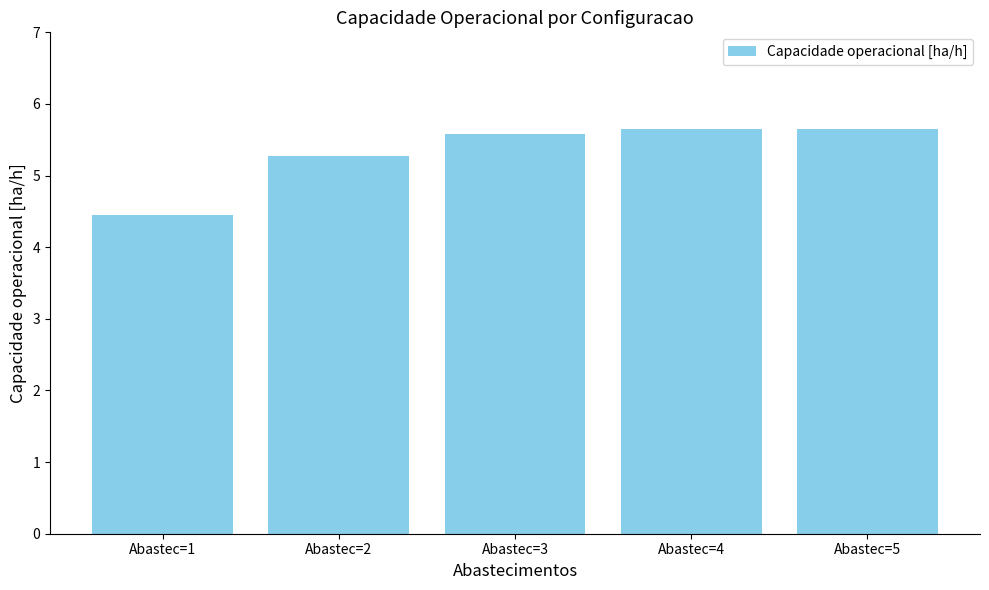

How many series are shown in this chart?

1